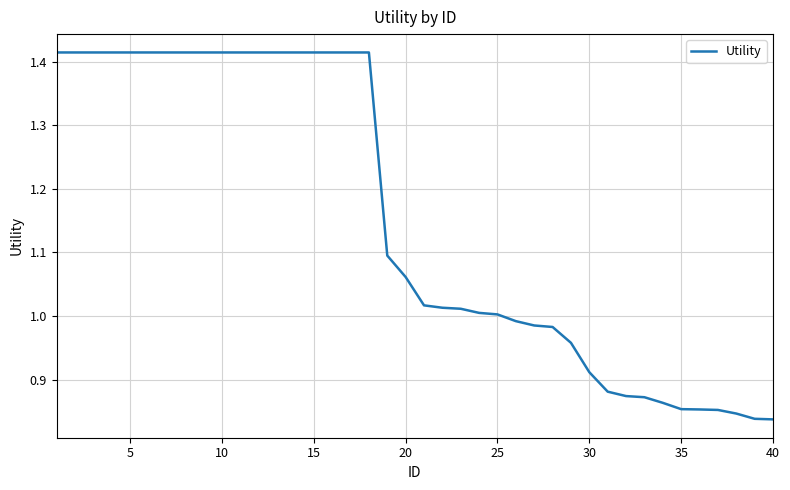

What is the difference between the maximum and minimum values?

0.6